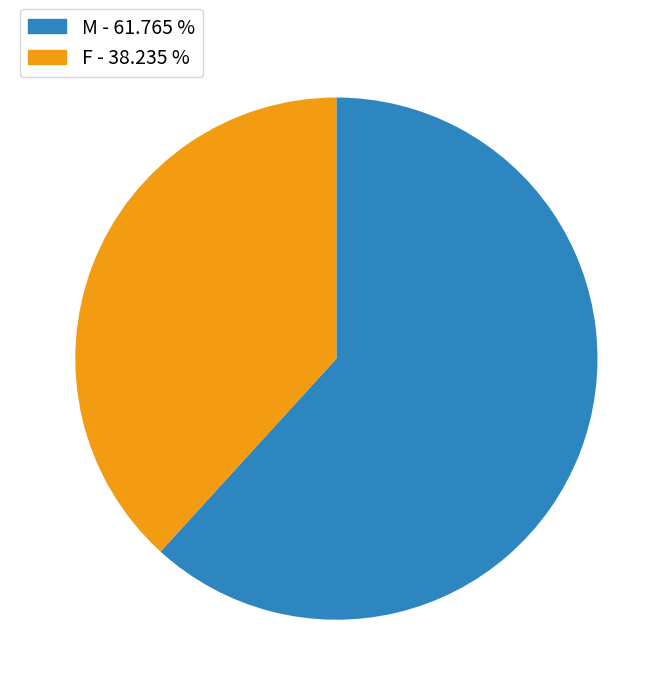

Is F the majority of the pie?

No